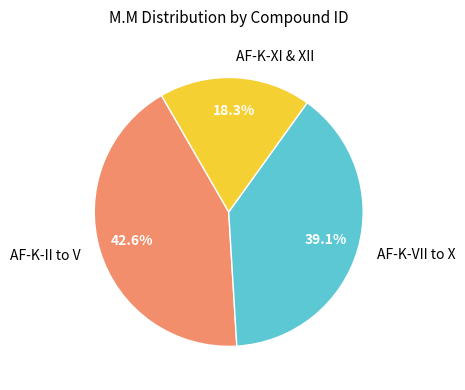

Approximately how many times larger is the value at AF-K-VII to X compared to AF-K-II to V?

0.9